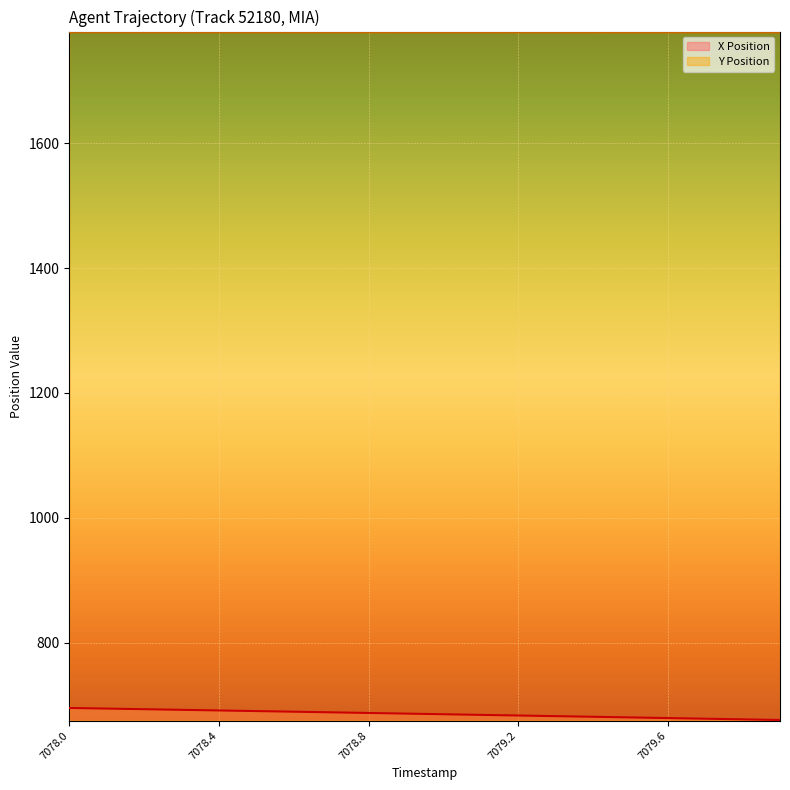

How many Y Position values are between 1777 and 1778?

20